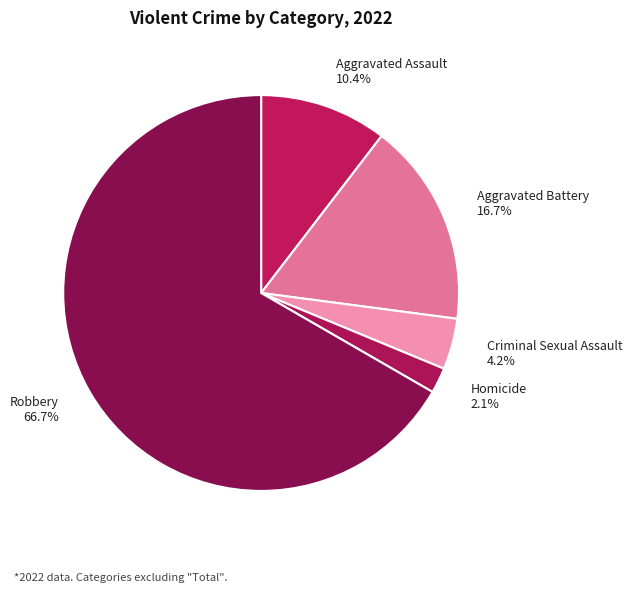

True or false: Aggravated Battery accounts for 7% of the total.

False